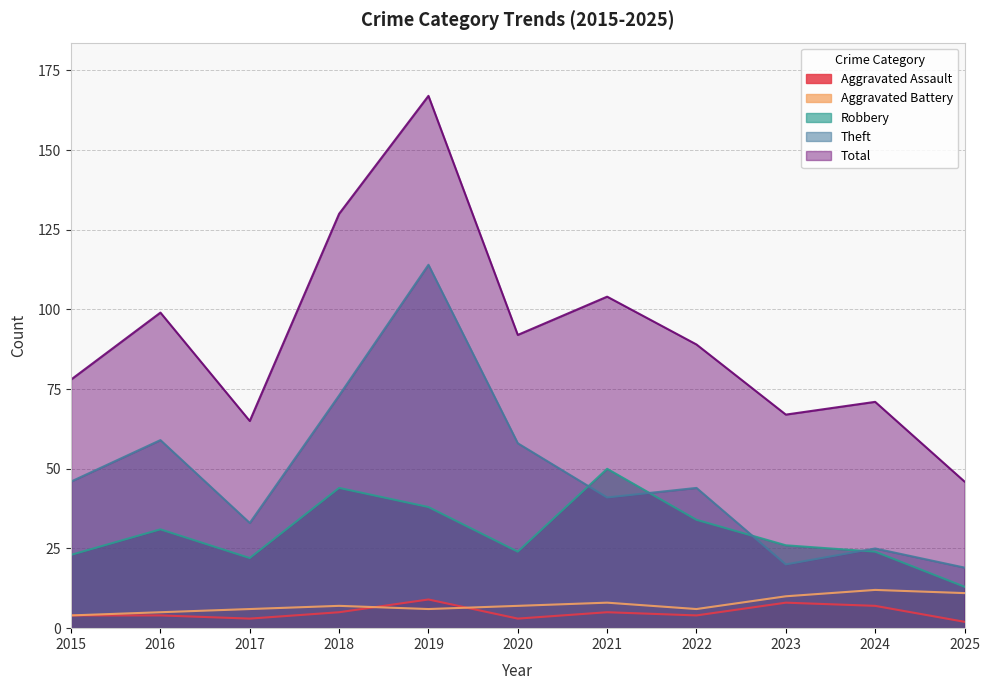

In Theft, how many points are lower than both neighbors (excluding endpoints)?

3